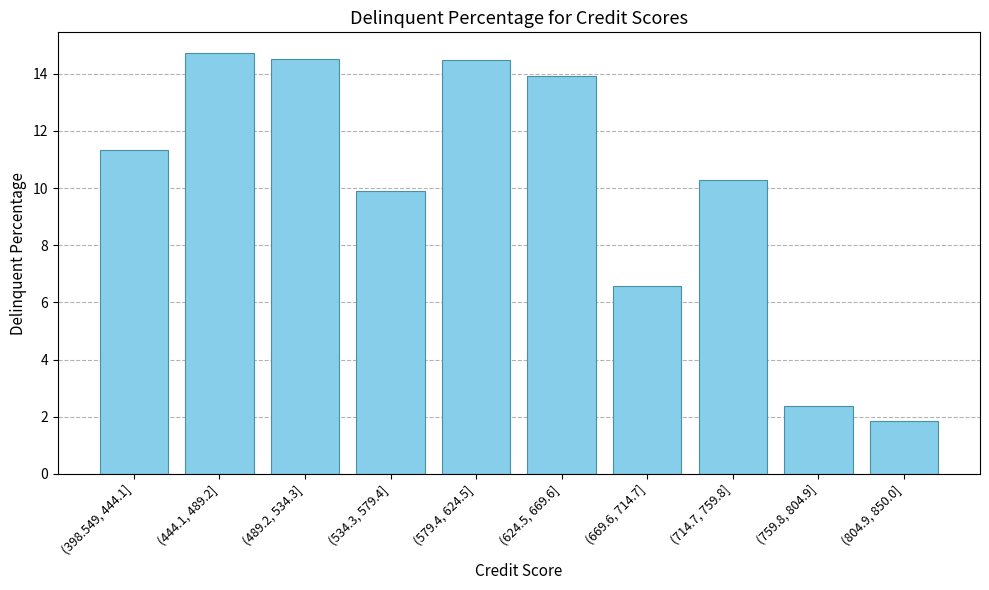

What is the sum of all values?

100.0